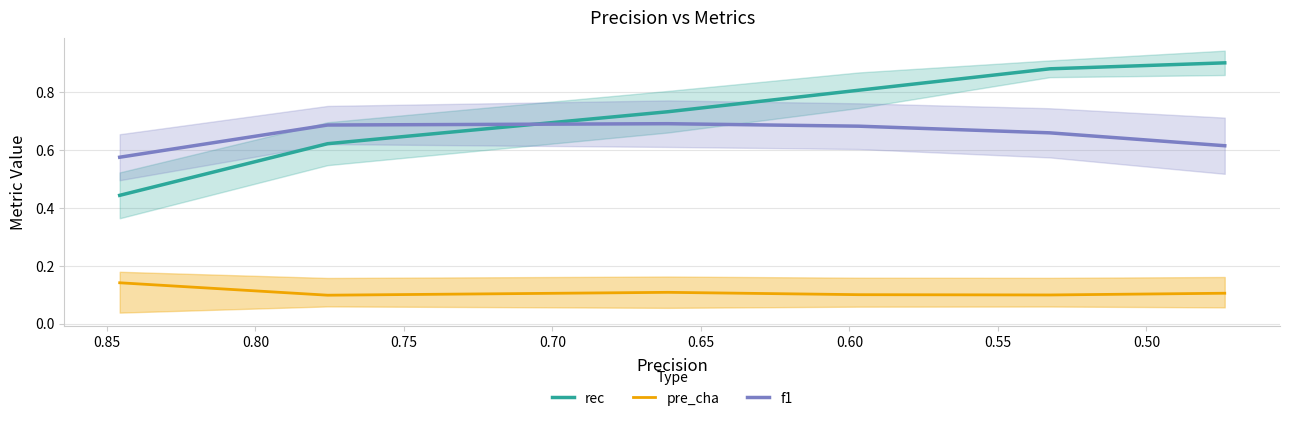

How many f1 values are between 0 and 1?

6